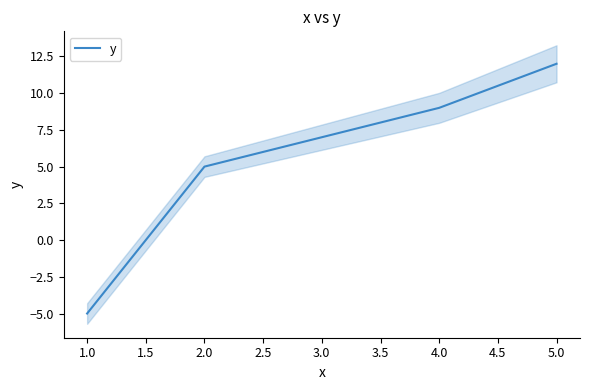

At which label does y reach its peak?

5.0